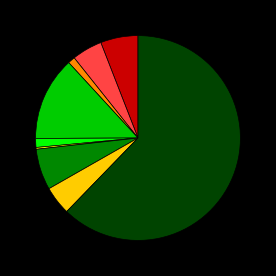

Is there any slice that represents more than half of the pie?

Yes